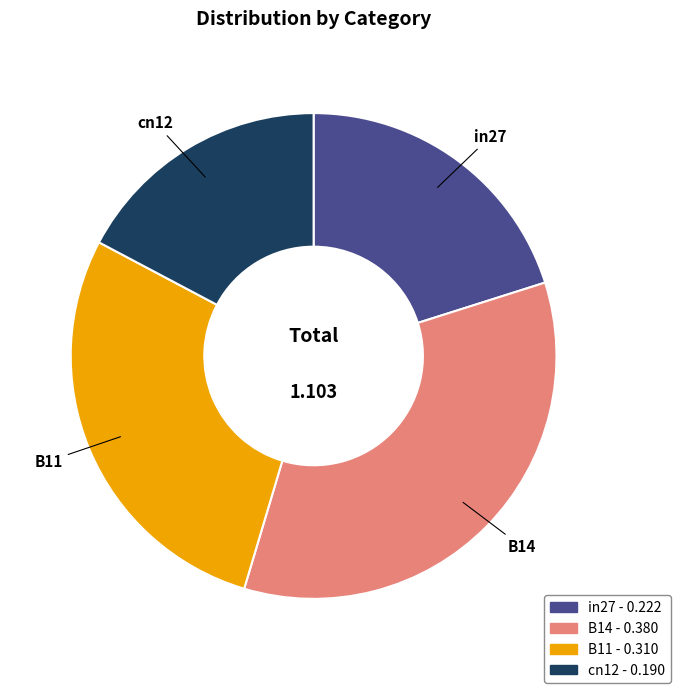

Is there any slice that represents more than half of the pie?

No